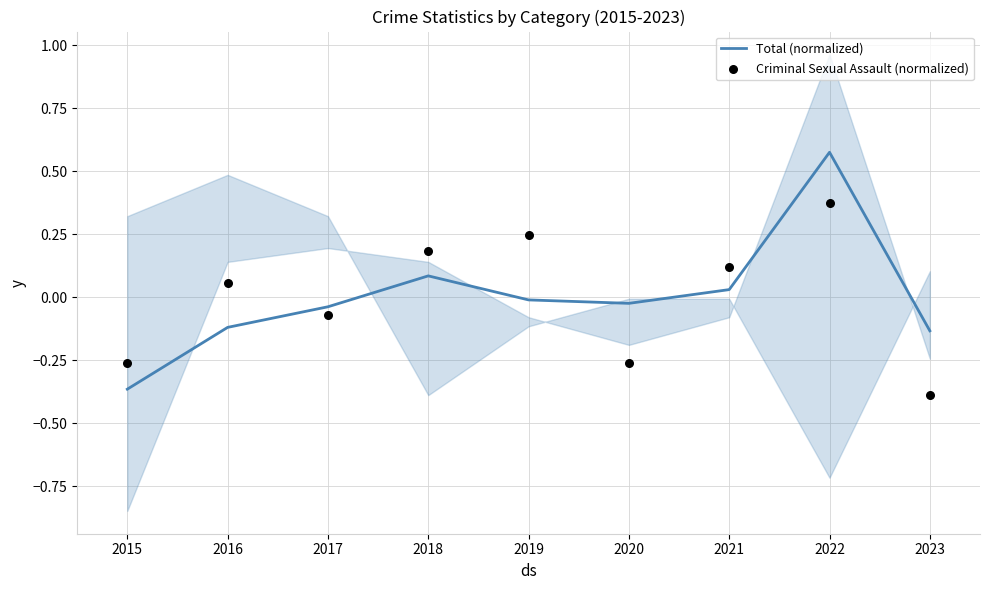

At which label does Total (normalized) reach its peak?

2022